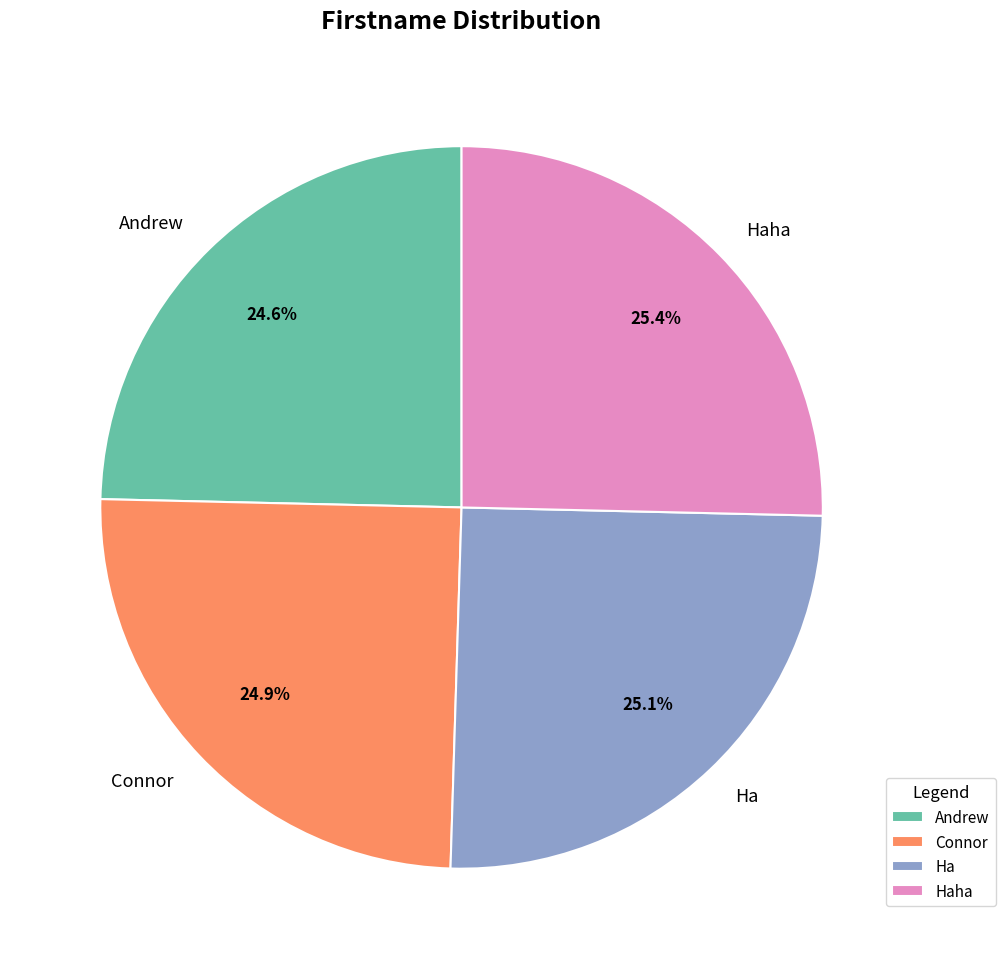

What is the ratio of the value at Connor to the value at Haha?

1.0